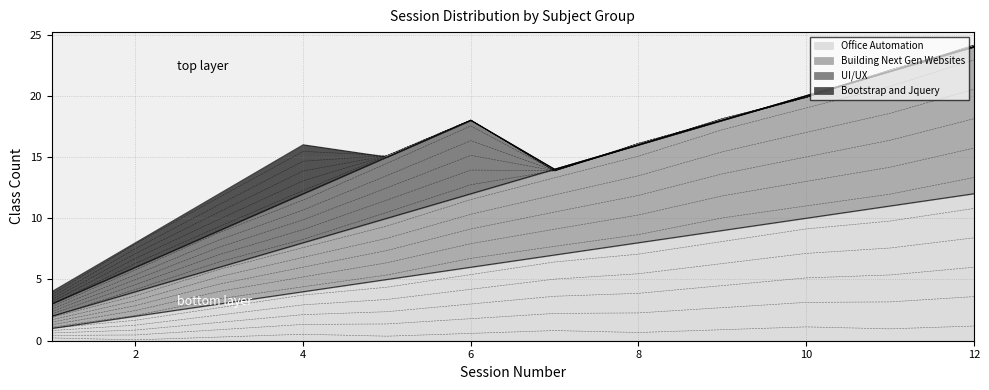

True or false: Office Automation and Building Next Gen Websites cross at least once.

False